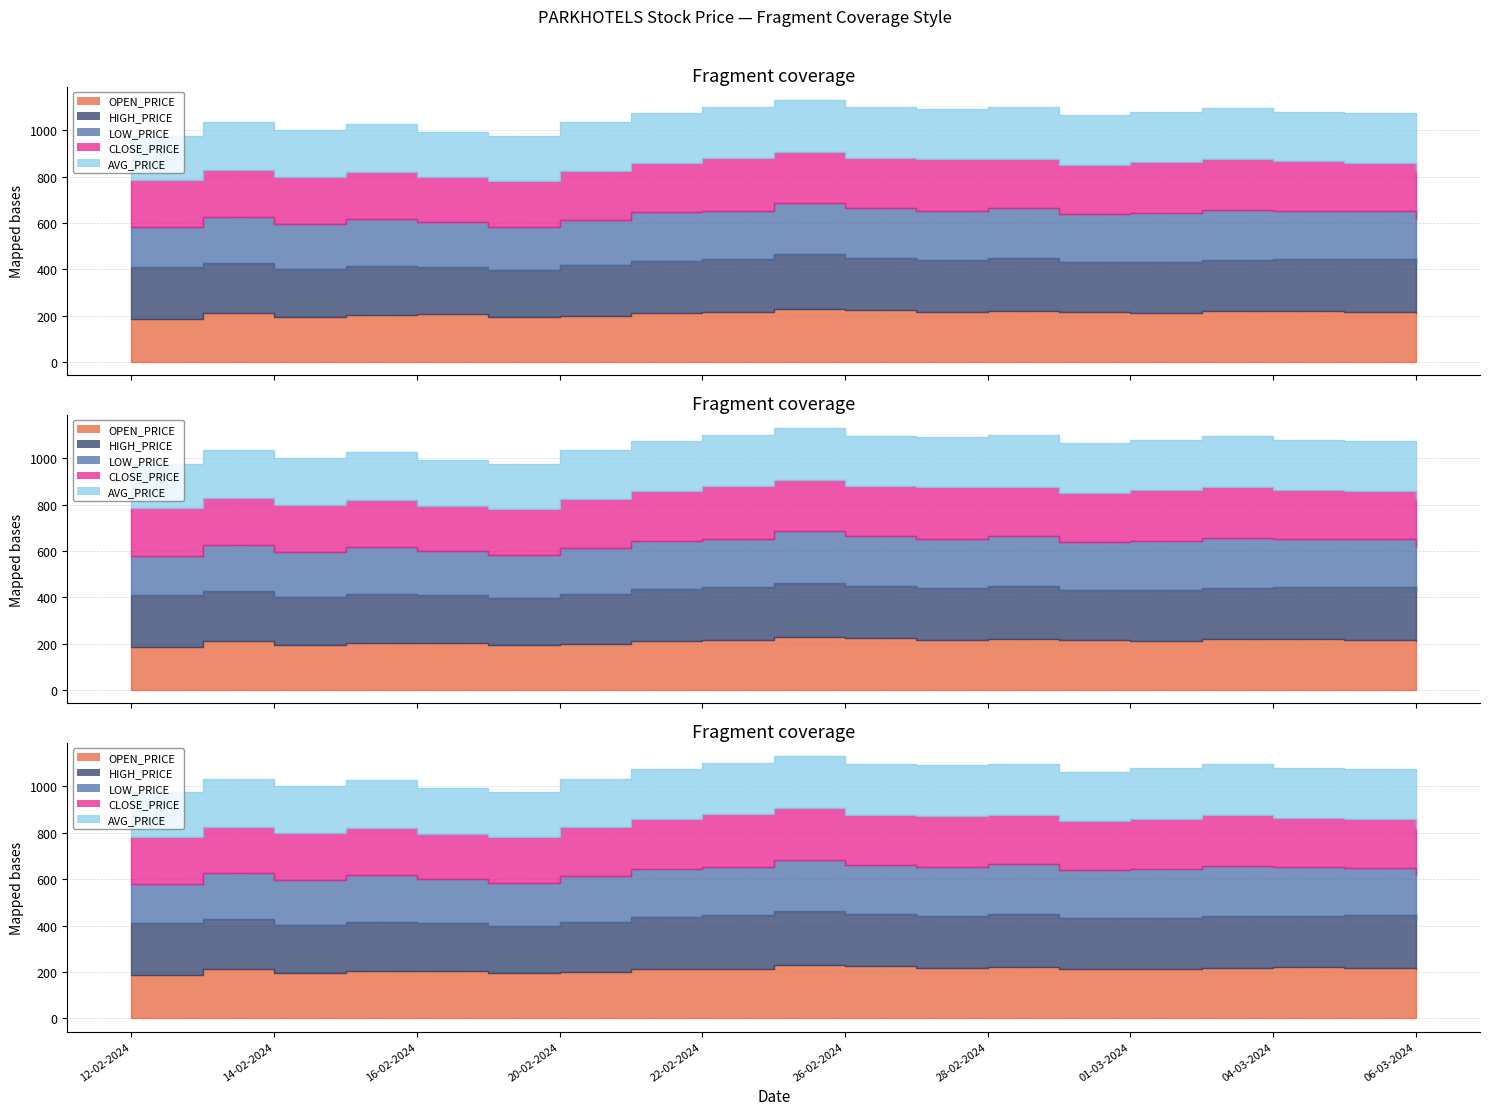

Between 26-02-2024 and 14-02-2024, which is larger?

26-02-2024